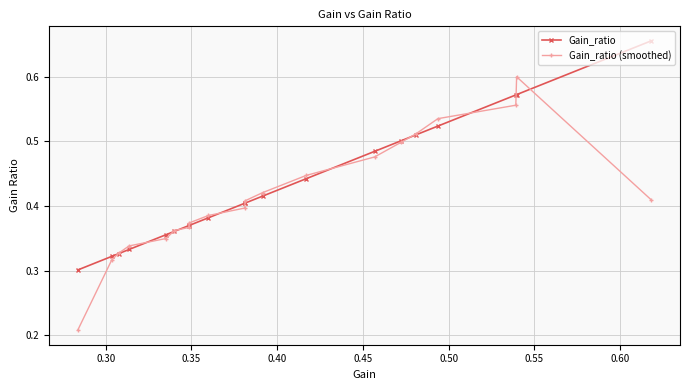

How many Gain_ratio (smoothed) values are between 0 and 1?

20